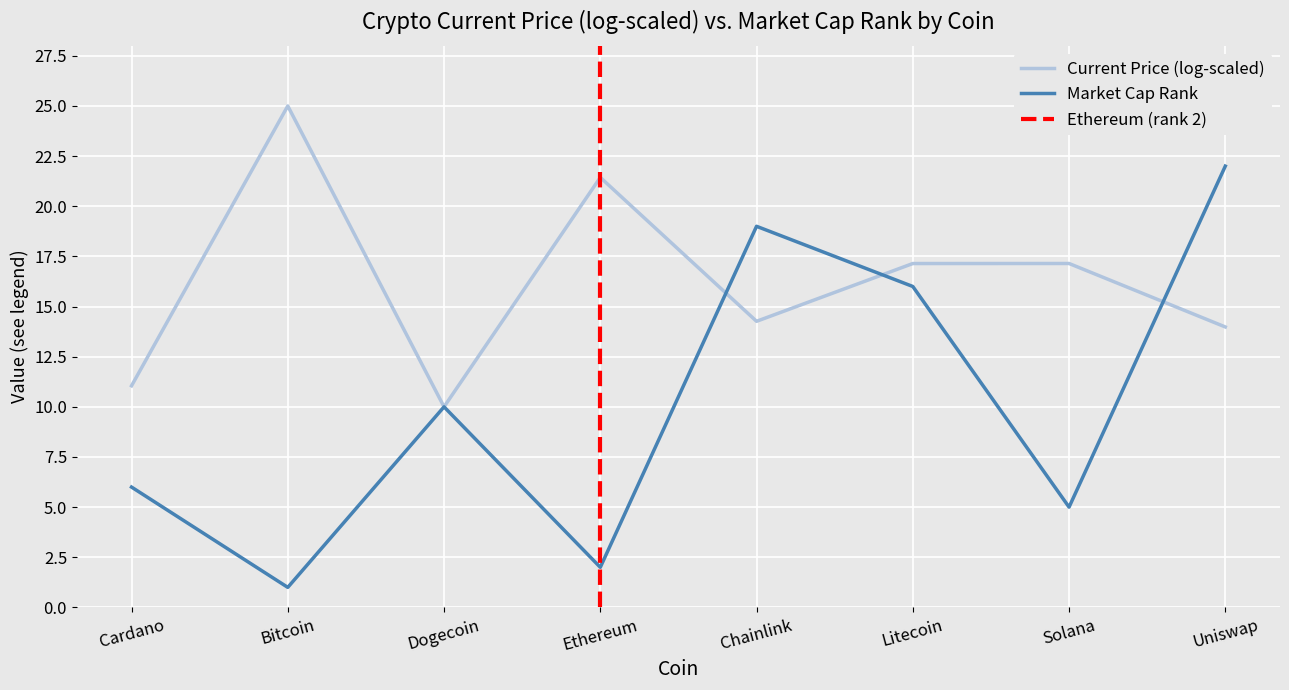

What is the value of the 2nd point from the left?

1